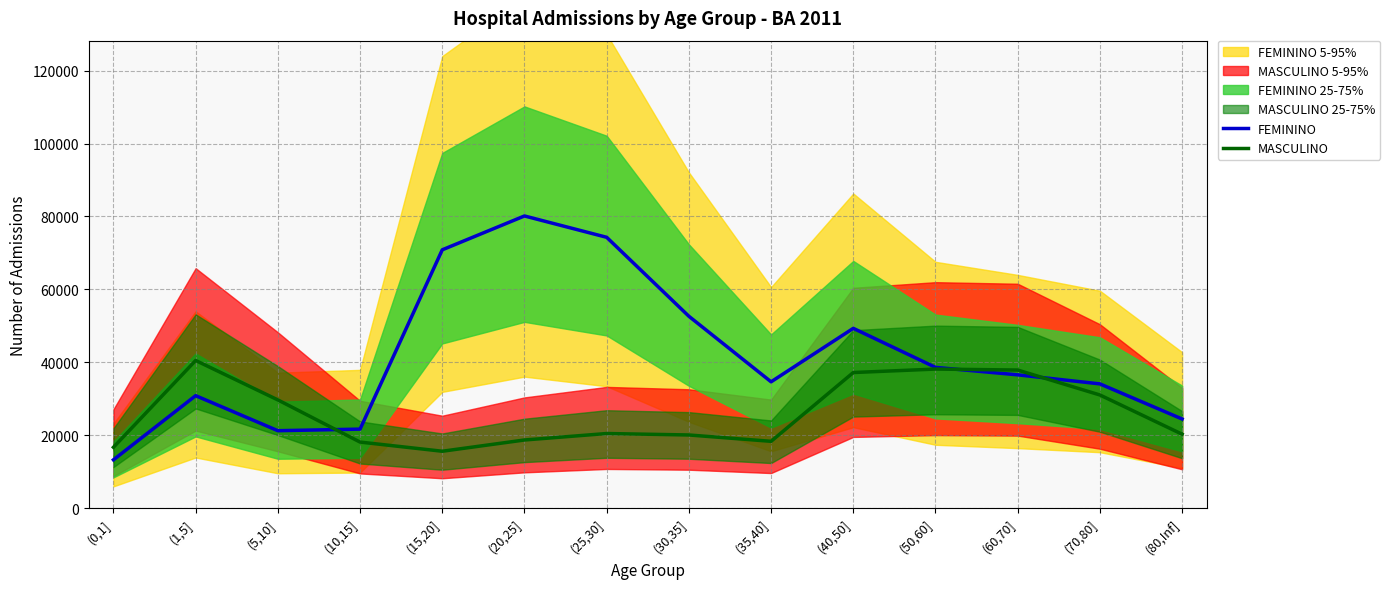

What is the label of the 8th point from the left?

(30,35]